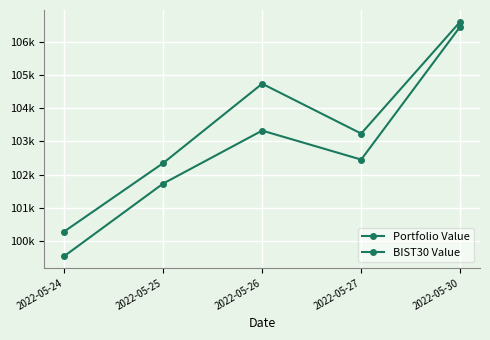

True or false: BIST30 Value and Portfolio Value cross at least once.

False